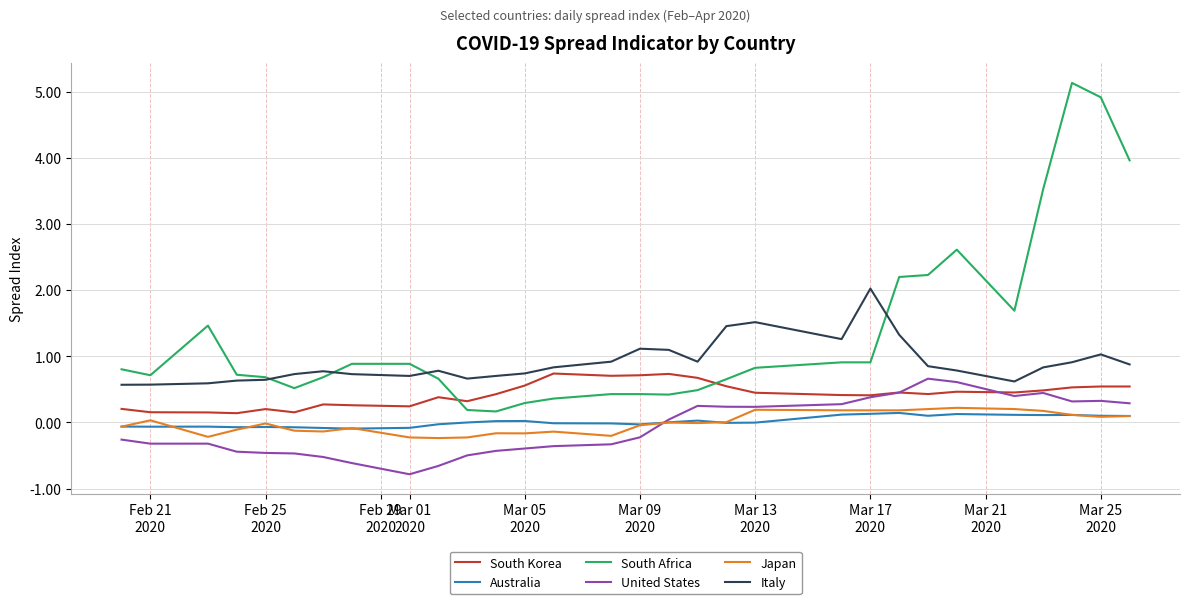

Which series has the largest total across all categories?

South Africa